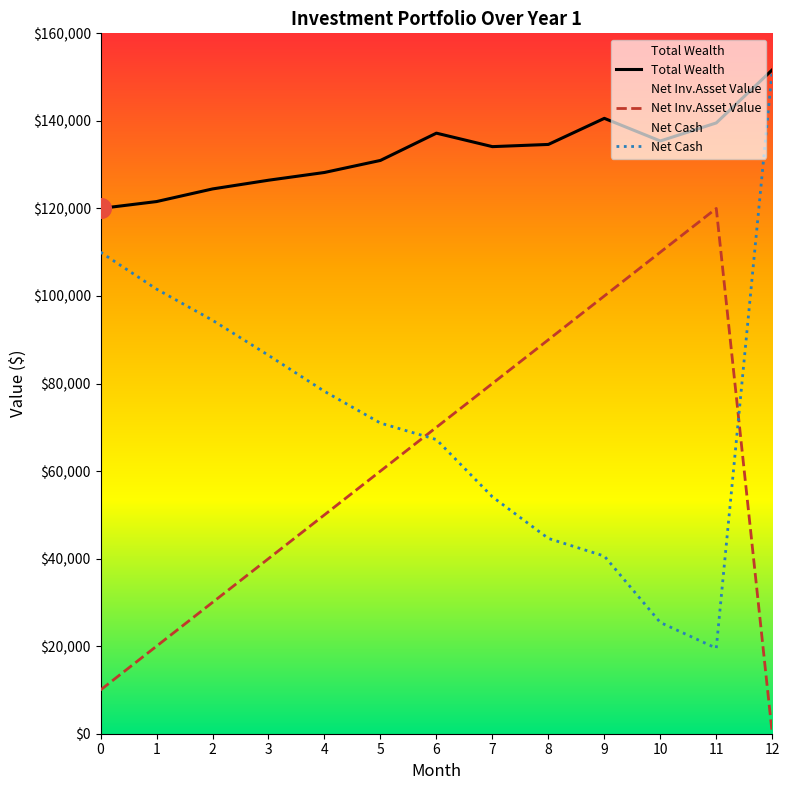

Which series reaches the maximum Y coordinate?

Total Wealth